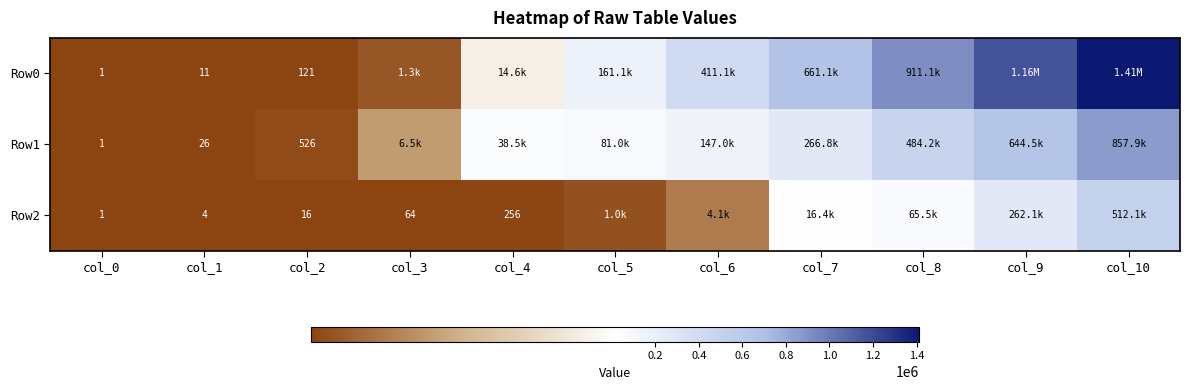

Which series has the largest total across all categories?

Row0